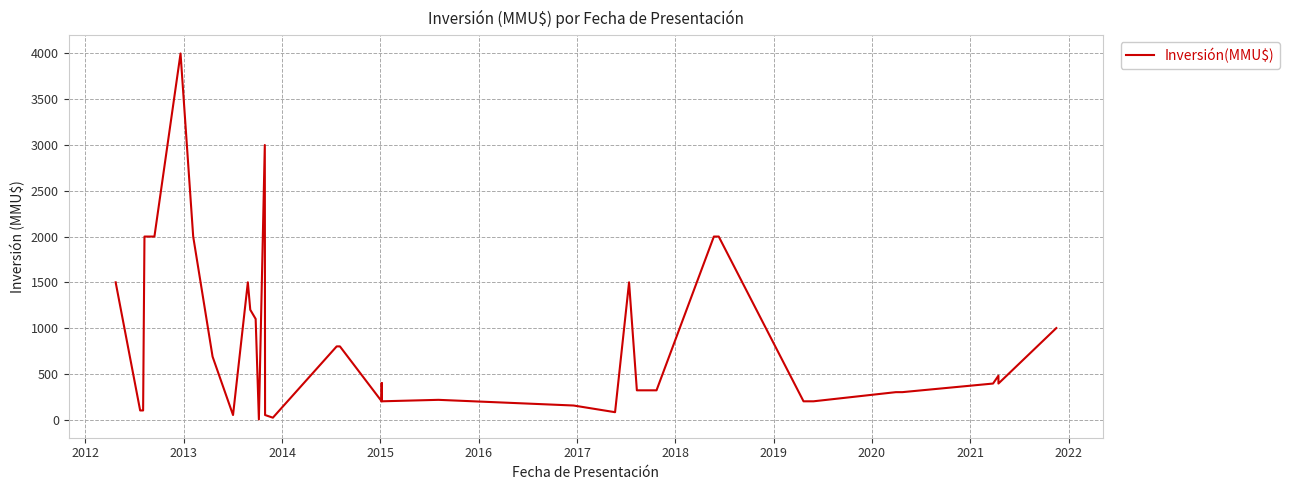

How many lines are shown in the chart?

1